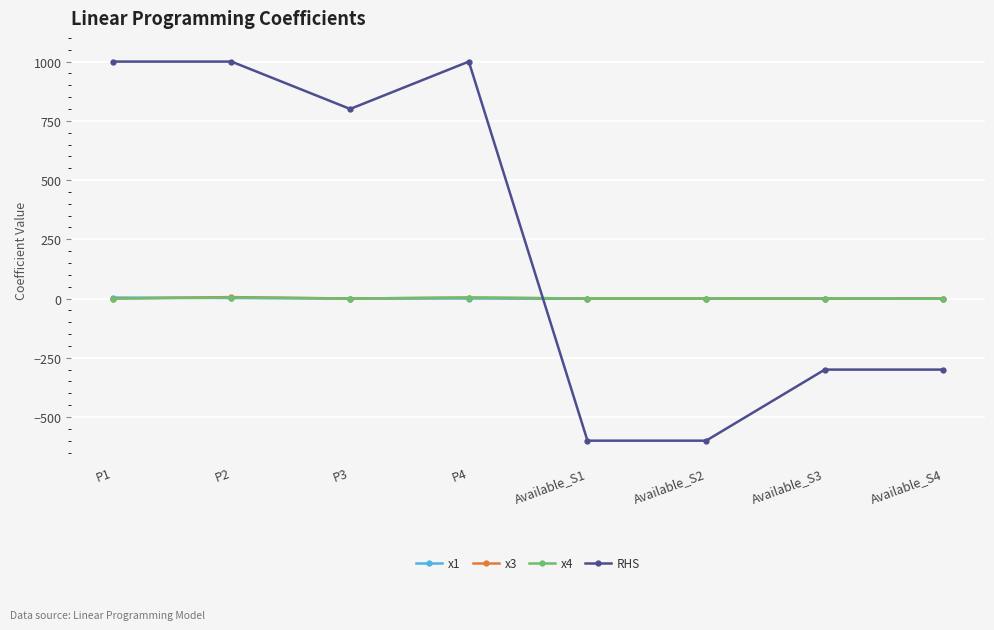

The value of RHS at Available_S4 is -300. True or false?

True